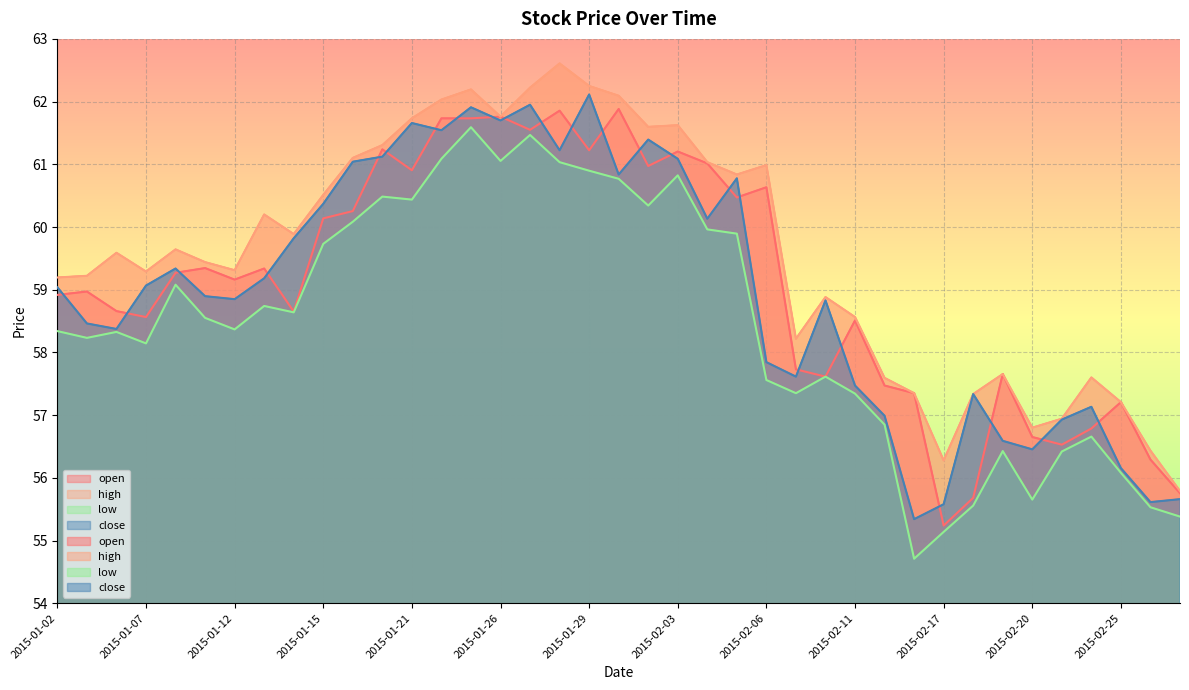

At 2015-02-18, list the series in order from smallest to largest.

low, open, high, close